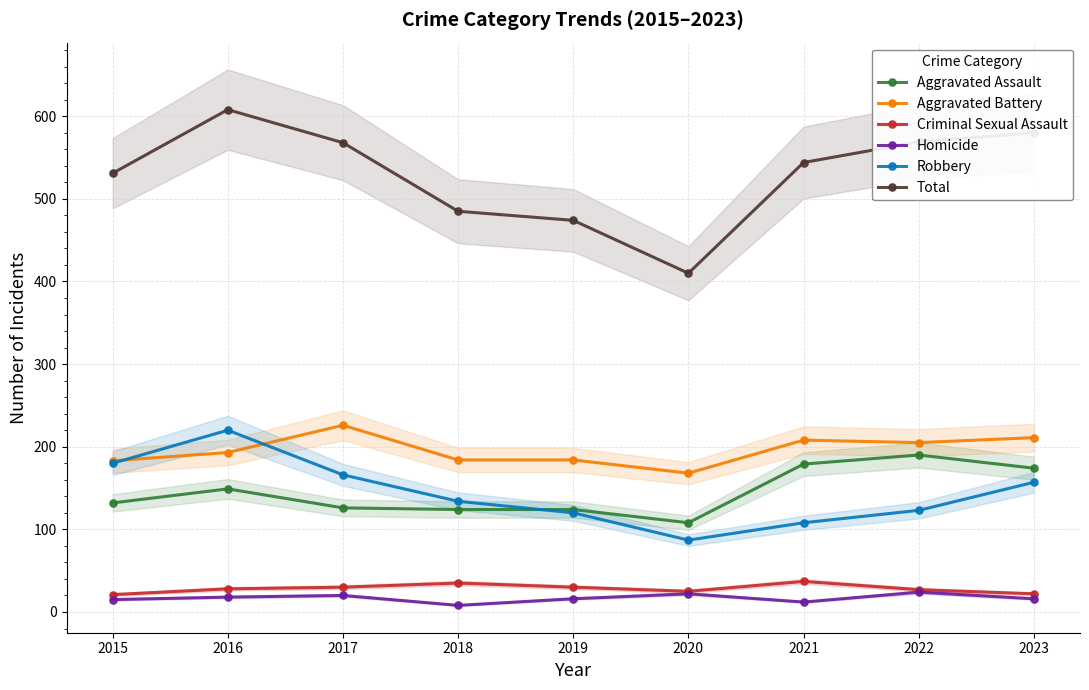

True or false: Criminal Sexual Assault and Homicide cross at least once.

False